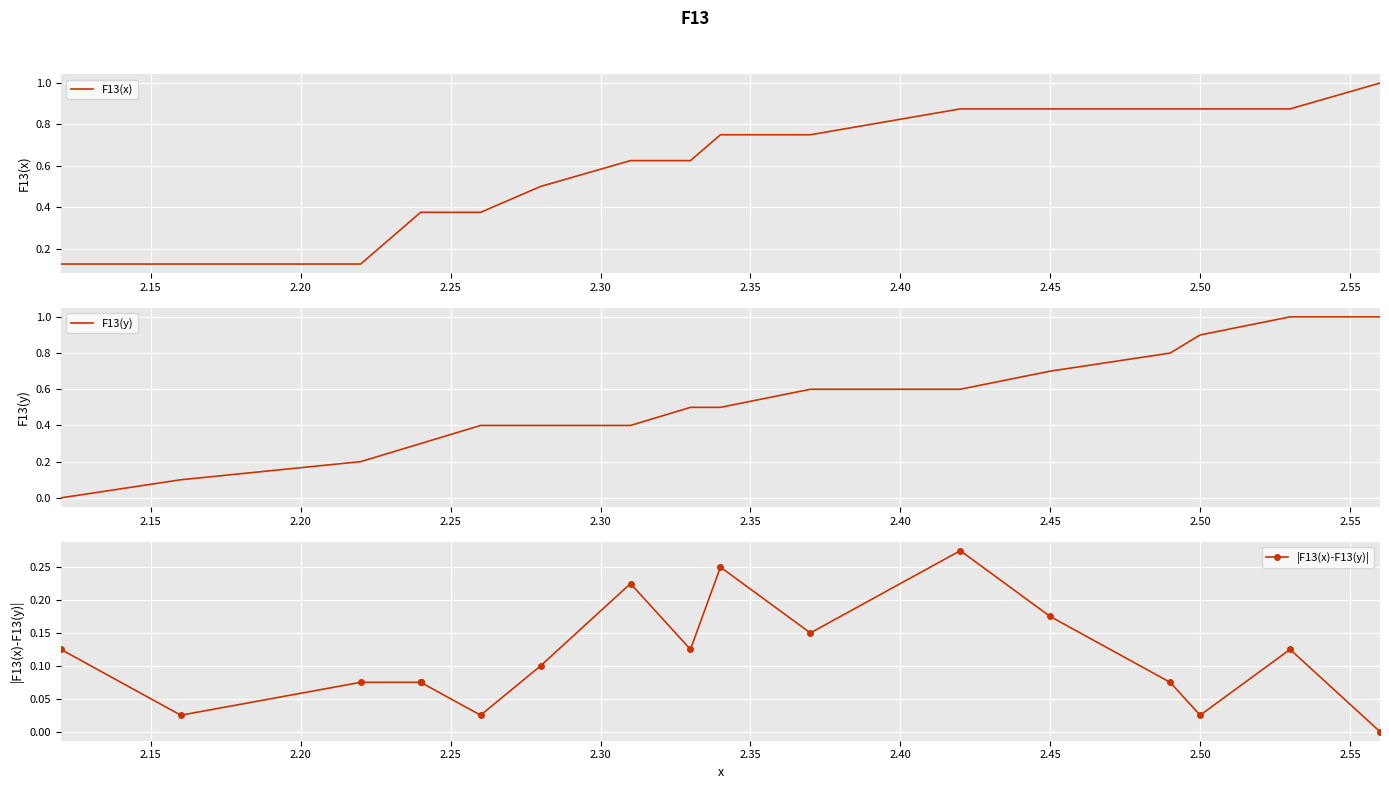

True or false: |F13(x)-F13(y)| and F13(x) cross at least once.

False